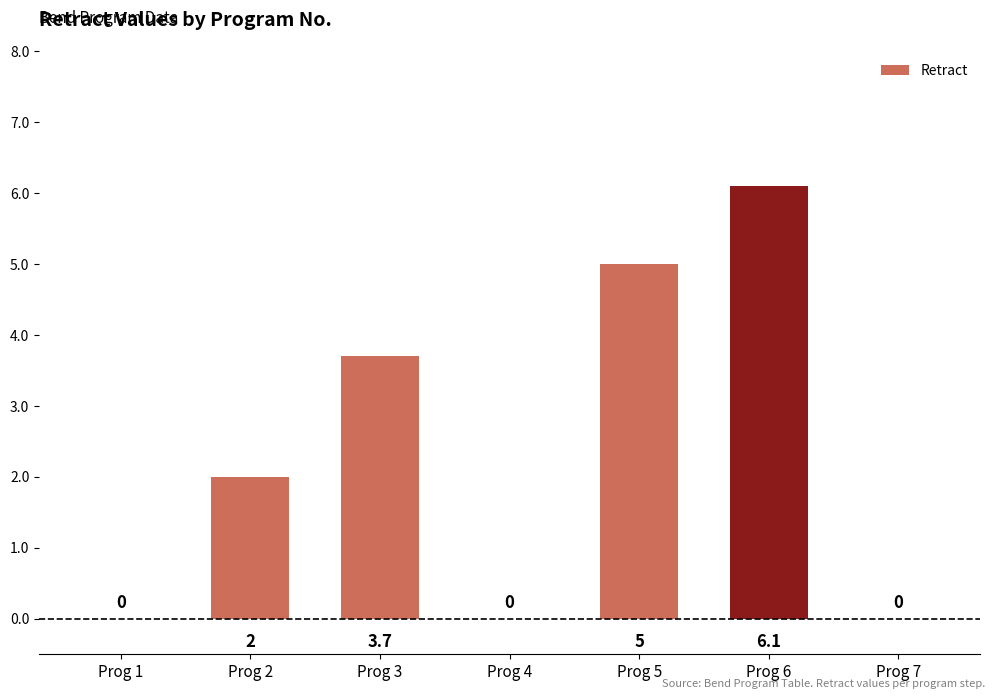

The chart shows a value of -2.0 at Prog 1. True or false?

False